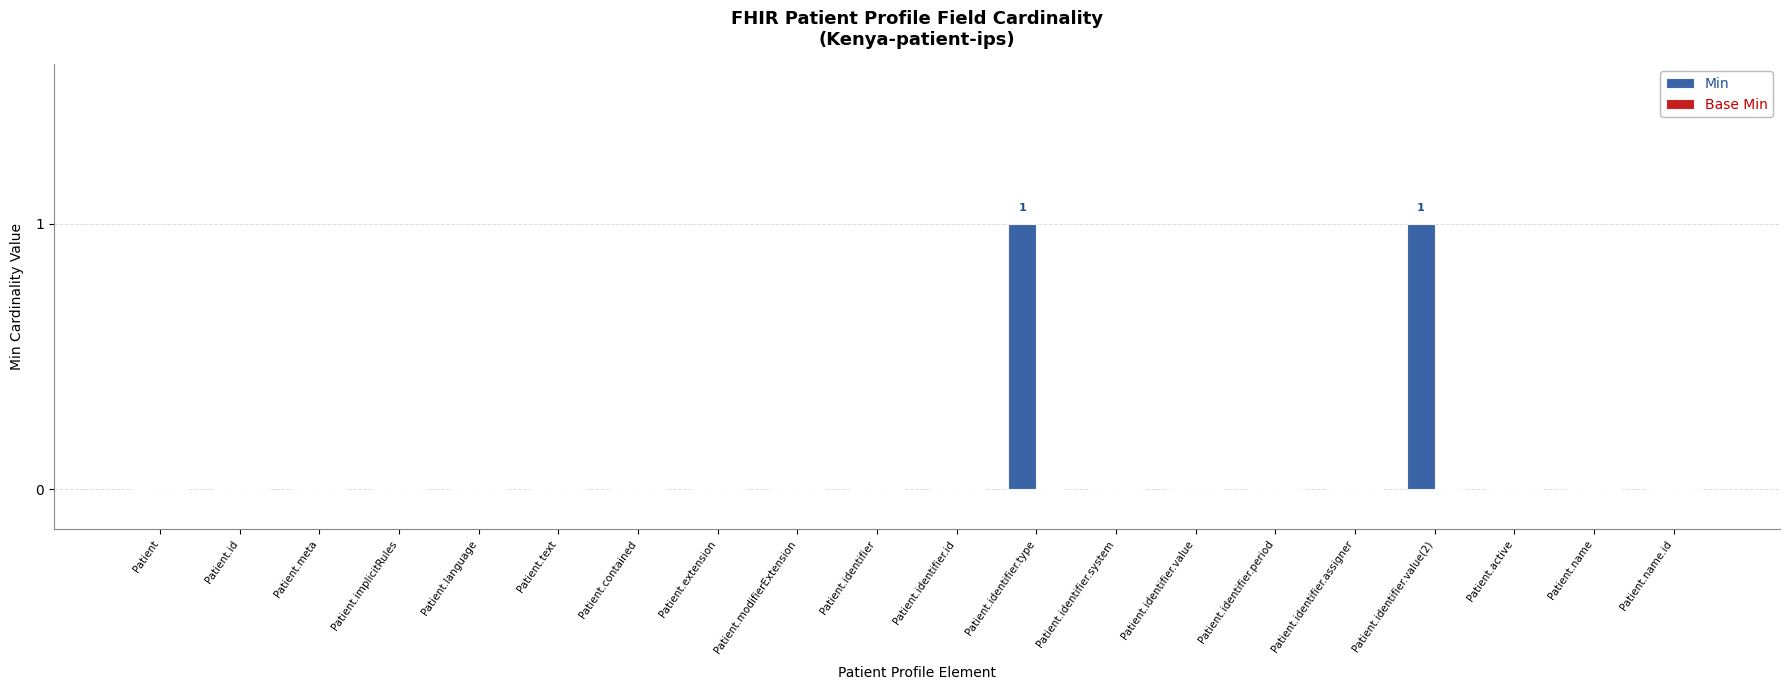

Reading right to left, extract all data points from this chart.

Patient.name.id=0	Patient.name=0	Patient.active=0	Patient.identifier.value(2)=1	Patient.identifier.assigner=0	Patient.identifier.period=0	Patient.identifier.value=0	Patient.identifier.system=0	Patient.identifier.type=1	Patient.identifier.id=0	Patient.identifier=0	Patient.modifierExtension=0	Patient.extension=0	Patient.contained=0	Patient.text=0	Patient.language=0	Patient.implicitRules=0	Patient.meta=0	Patient.id=0	Patient=0